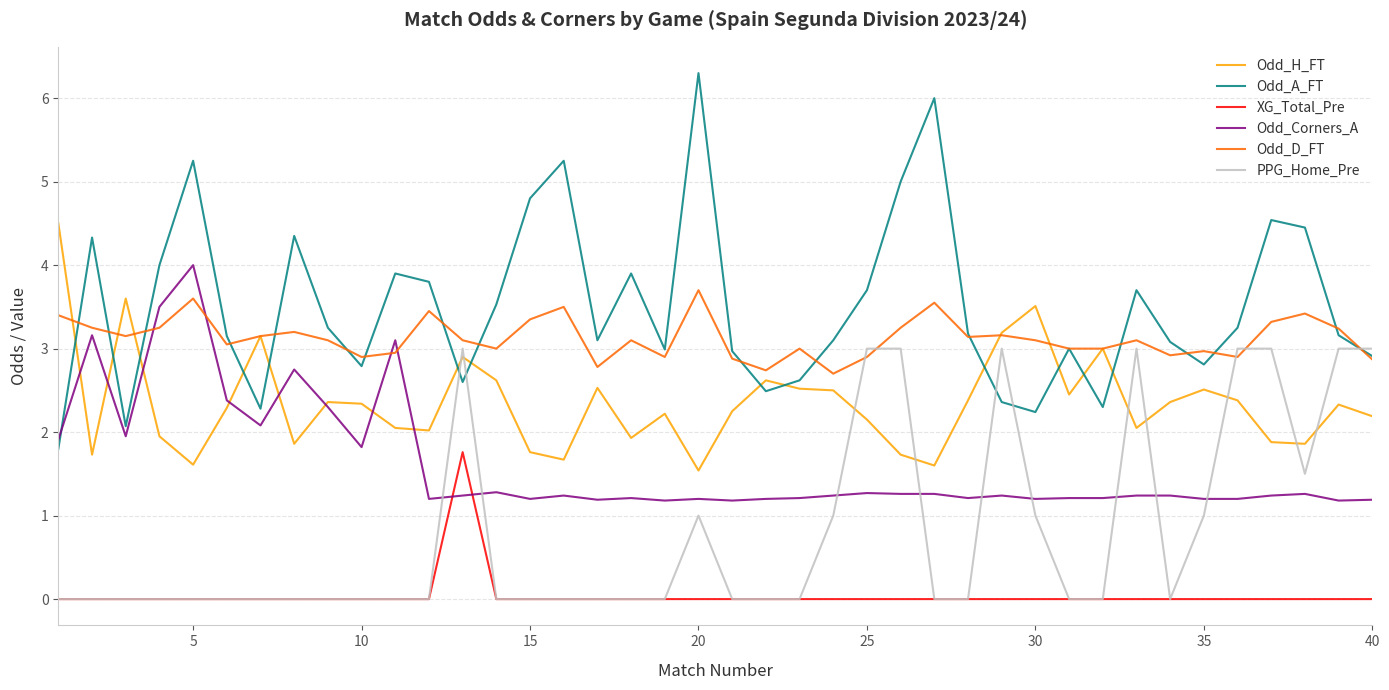

Rank the series by their maximum value, from lowest to highest.

XG_Total_Pre, PPG_Home_Pre, Odd_D_FT, Odd_Corners_A, Odd_H_FT, Odd_A_FT